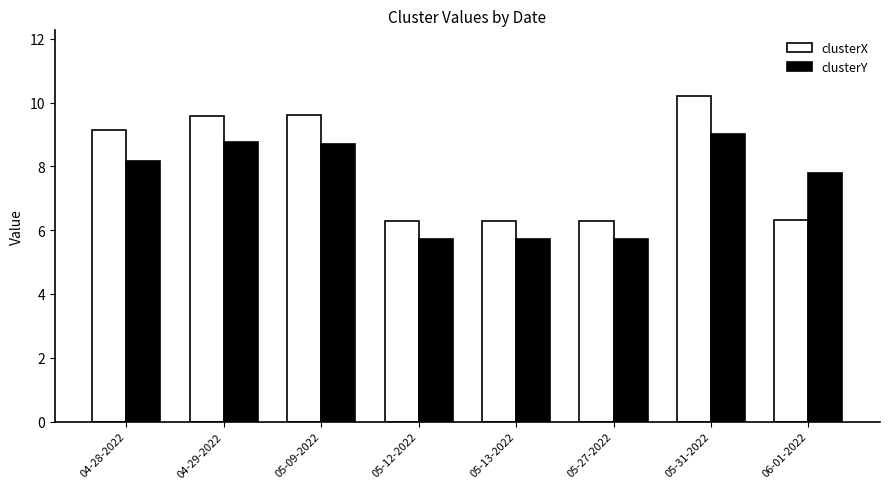

Which series has the largest range (max minus min)?

clusterX